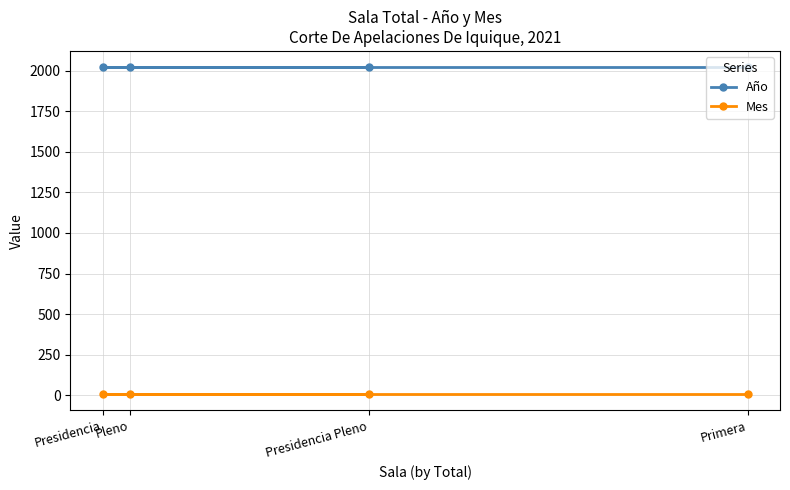

What is the minimum value shown in the chart?

7